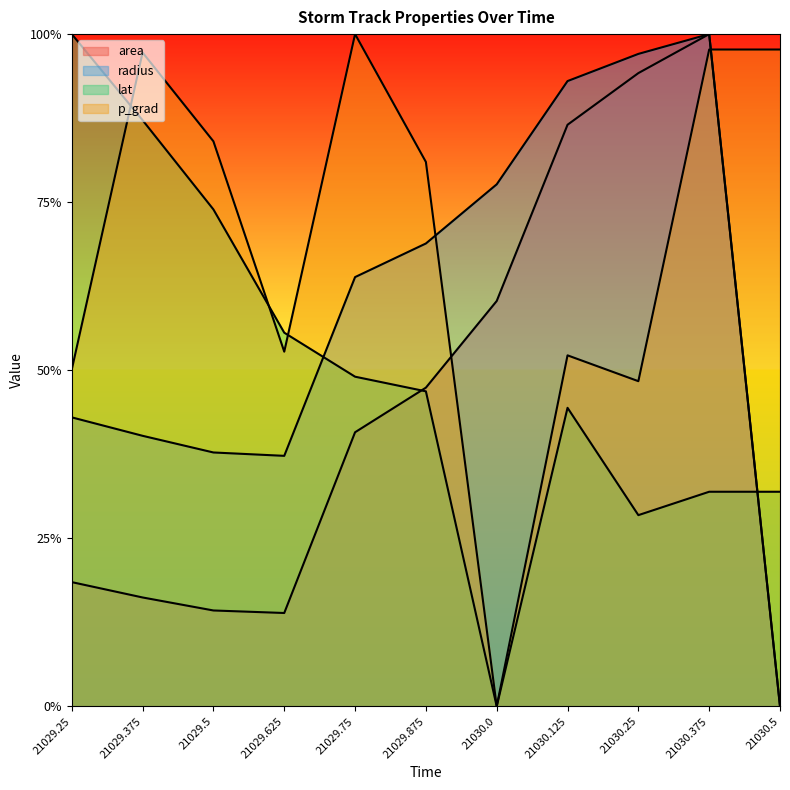

True or false: radius has a value of 0.4 at 21029.625.

True